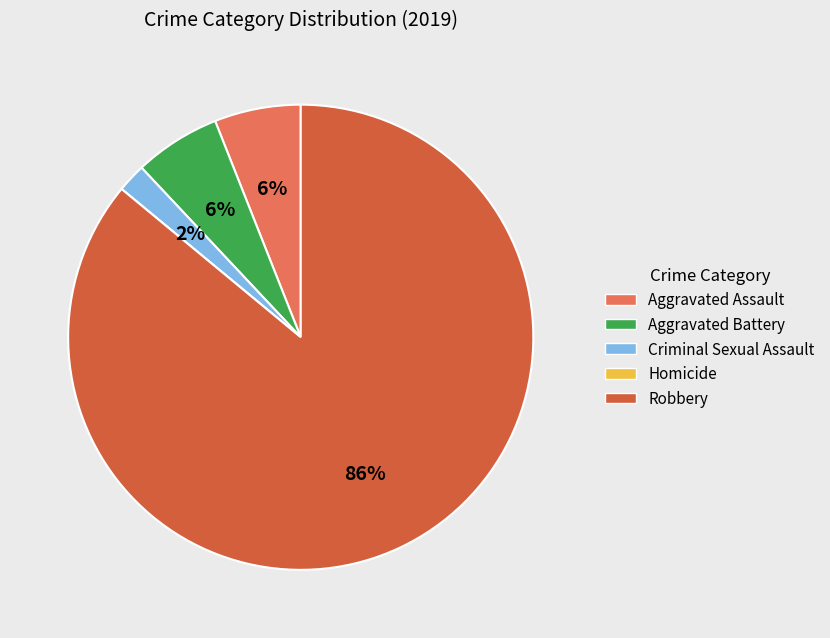

The Aggravated Battery slice represents 6% of the pie. True or false?

True